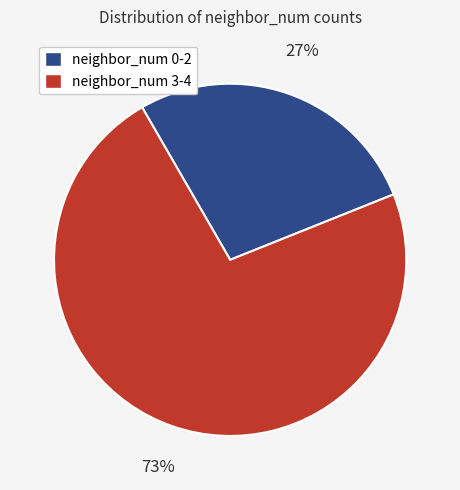

Count the number of slices in the pie.

2